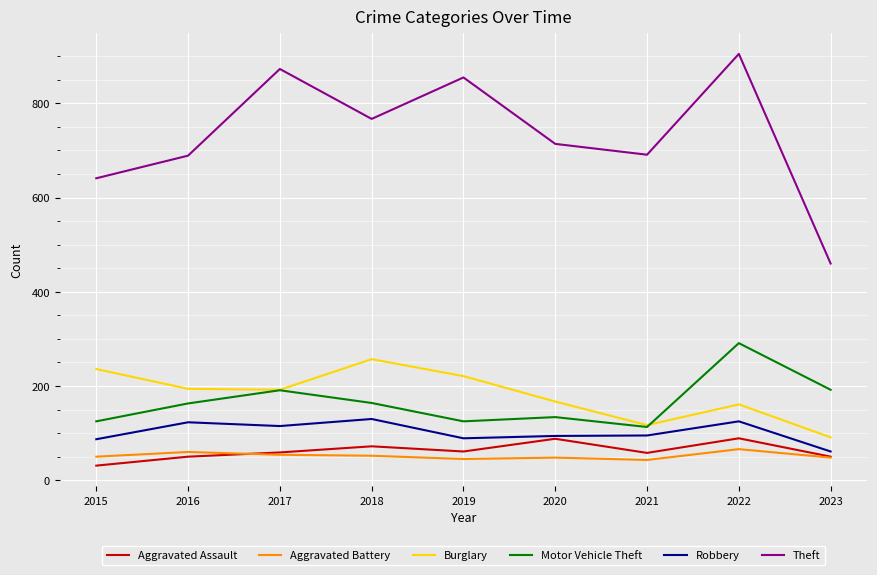

True or false: Motor Vehicle Theft and Aggravated Battery cross at least once.

False